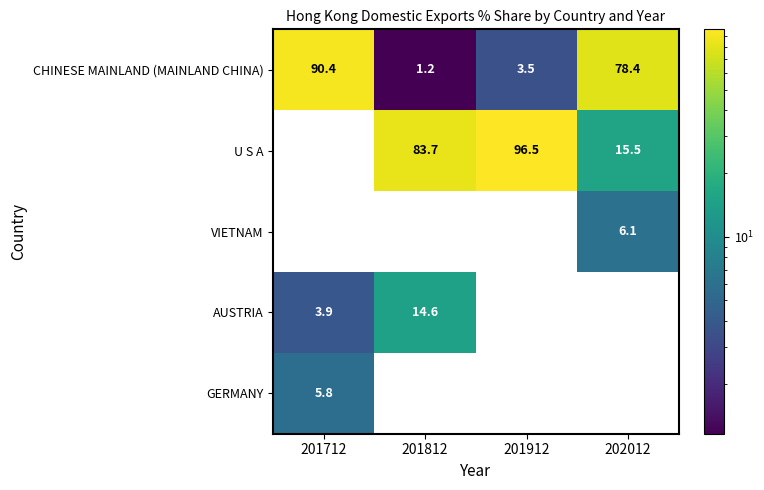

What is the difference between the maximum and second lowest values in the VIETNAM series?

6.1